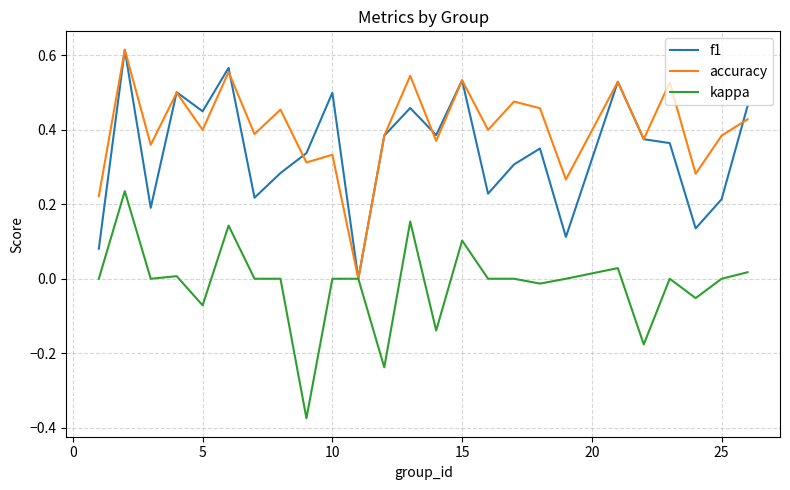

Which series has the largest total across all categories?

accuracy